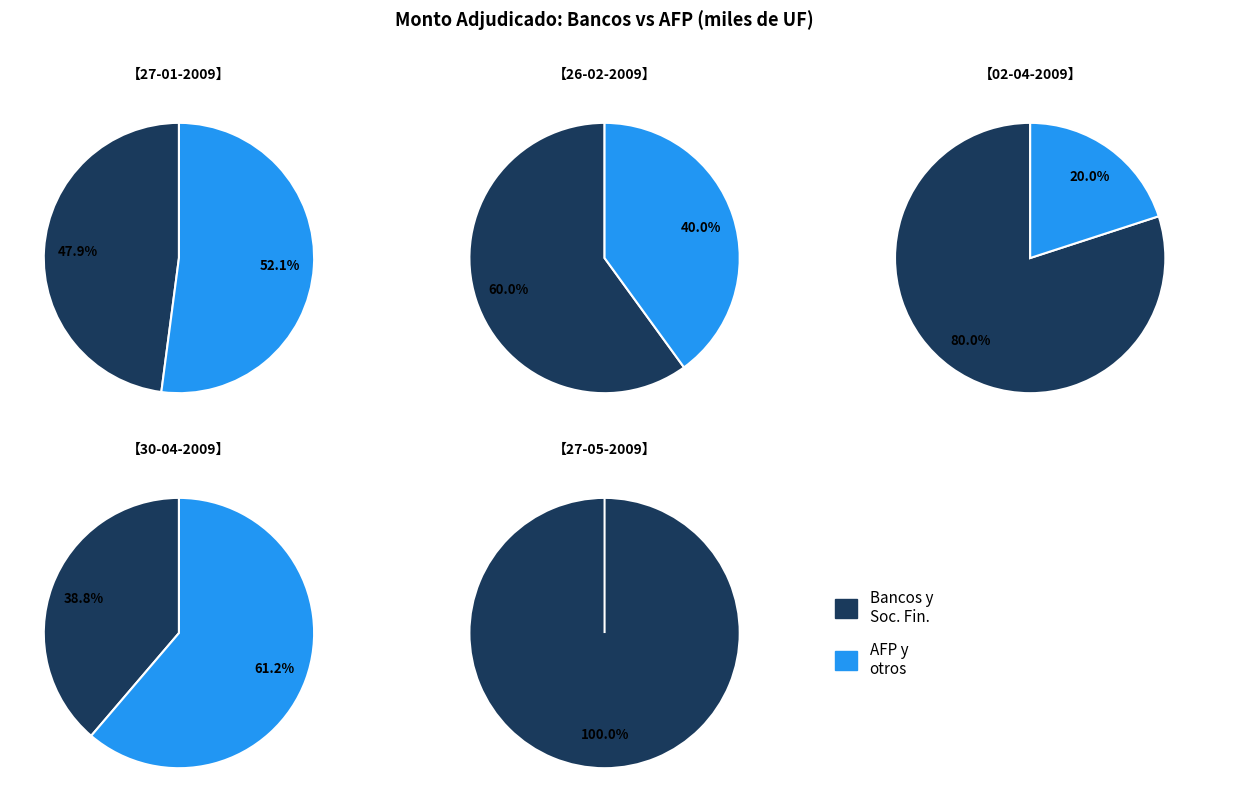

Does 26-02-2009 account for over 50% of the chart?

No